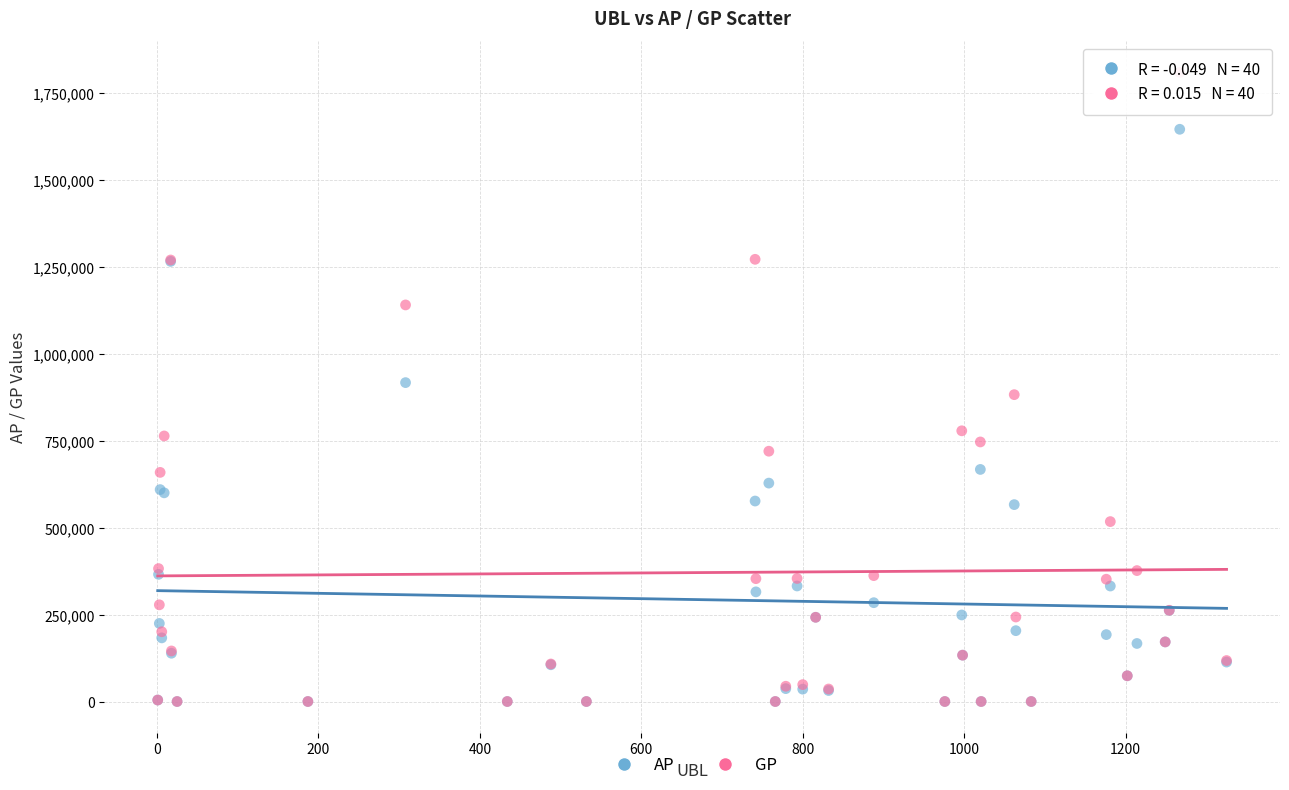

What are all the series names shown in the legend?

AP, GP